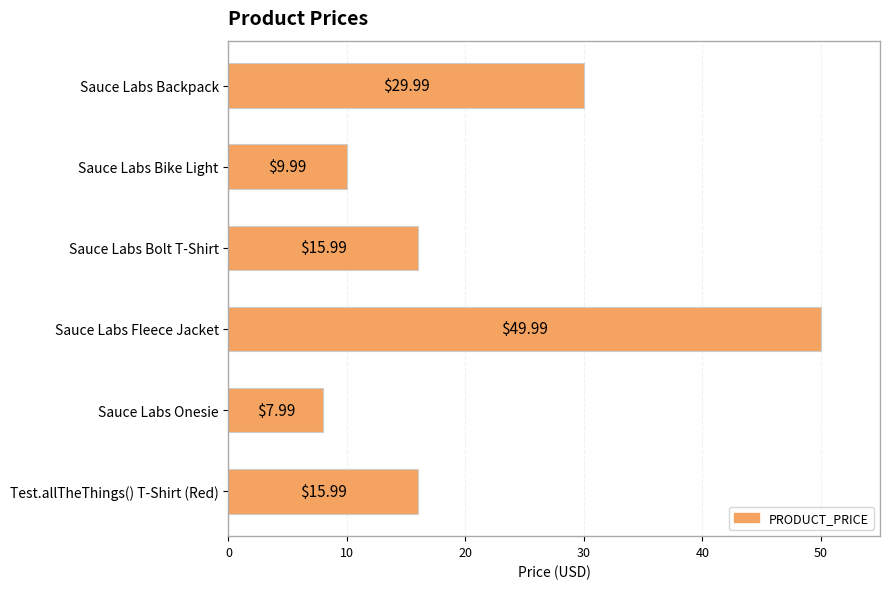

What is the ratio of the value at Sauce Labs Backpack to the value at Sauce Labs Bike Light?

3.0